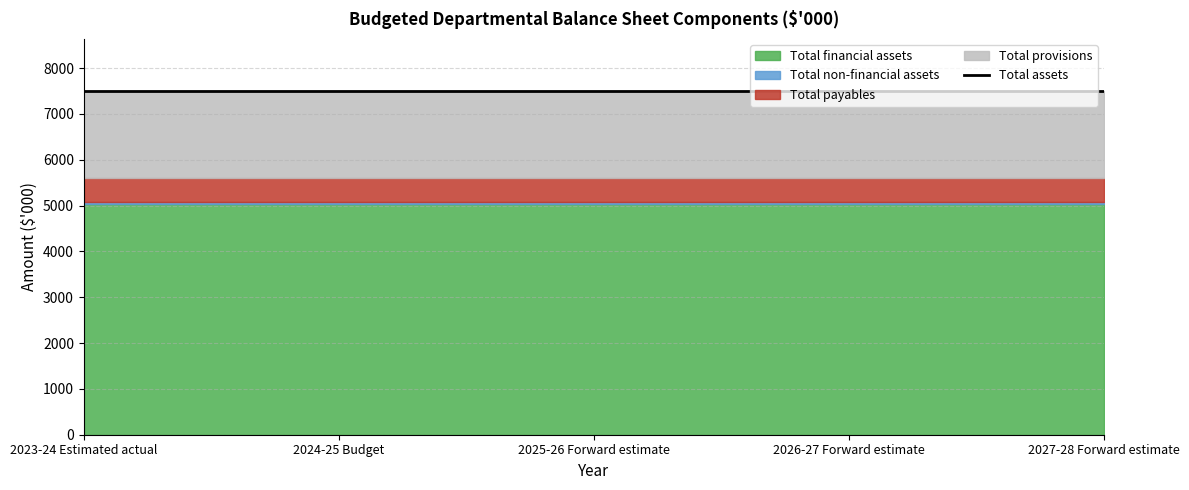

How many categories are shown in the chart?

5